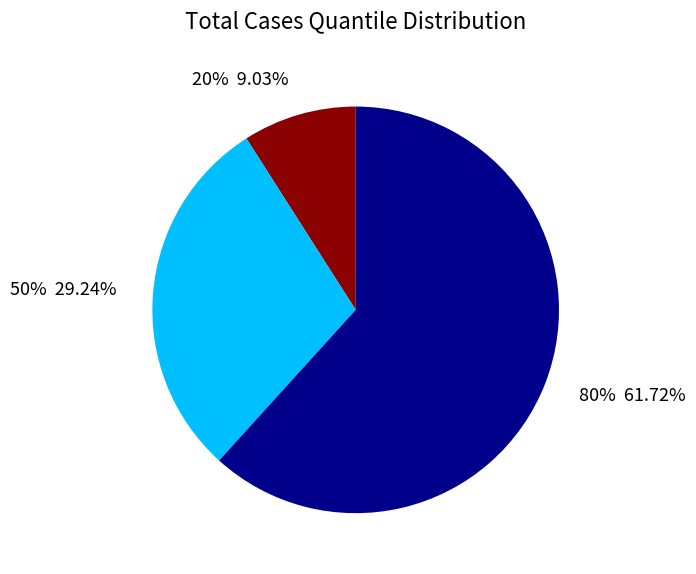

To the nearest percent, what percentage of the pie is 80%?

62%